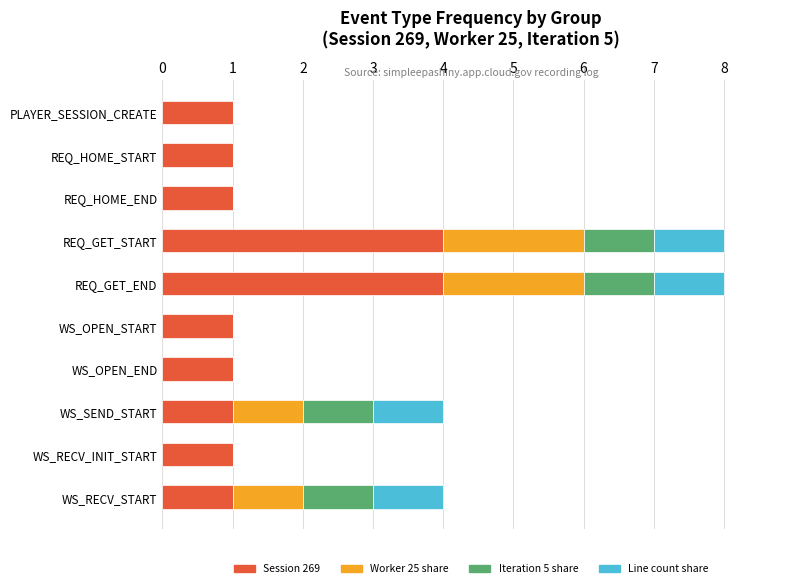

True or false: Session 269 has a value of 4 at REQ_GET_START.

True